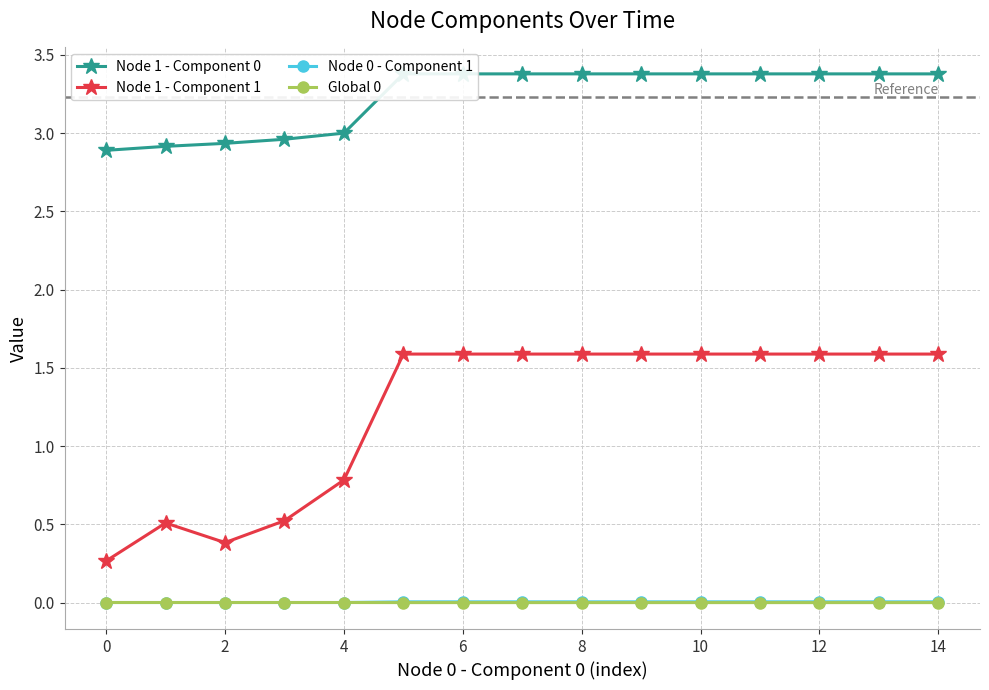

What is the maximum value for Node 1 - Component 1?

1.6